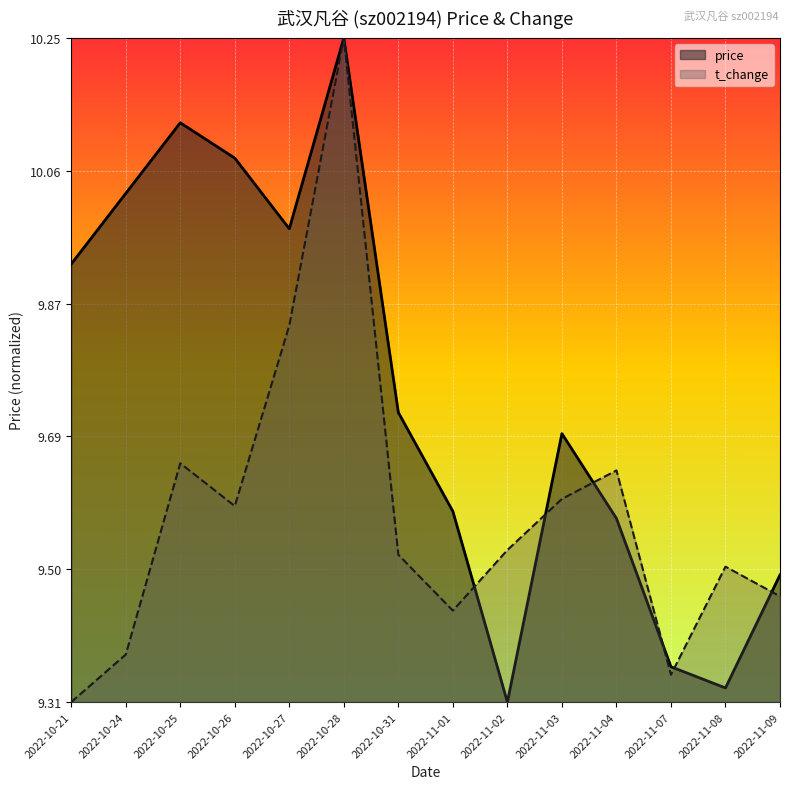

What is the sum of all price values?

6.5